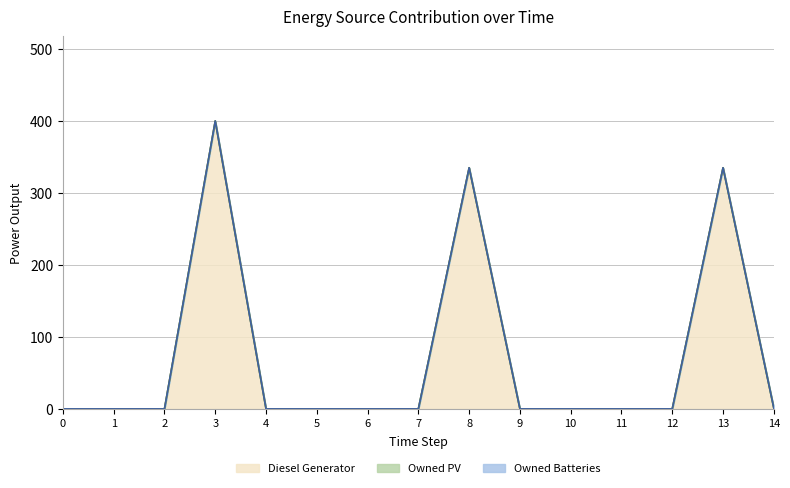

What is the difference between the second highest and second lowest values in the Diesel Generator (line) series?

335.0